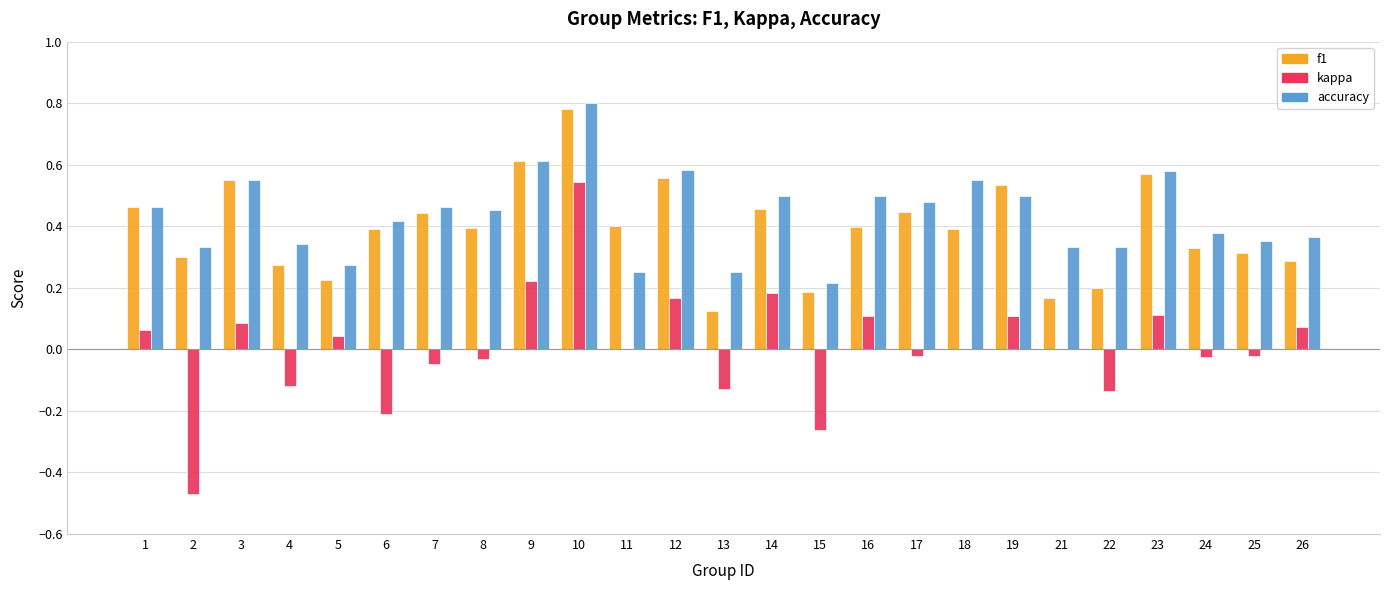

What is the total value across all series at 3?

1.2